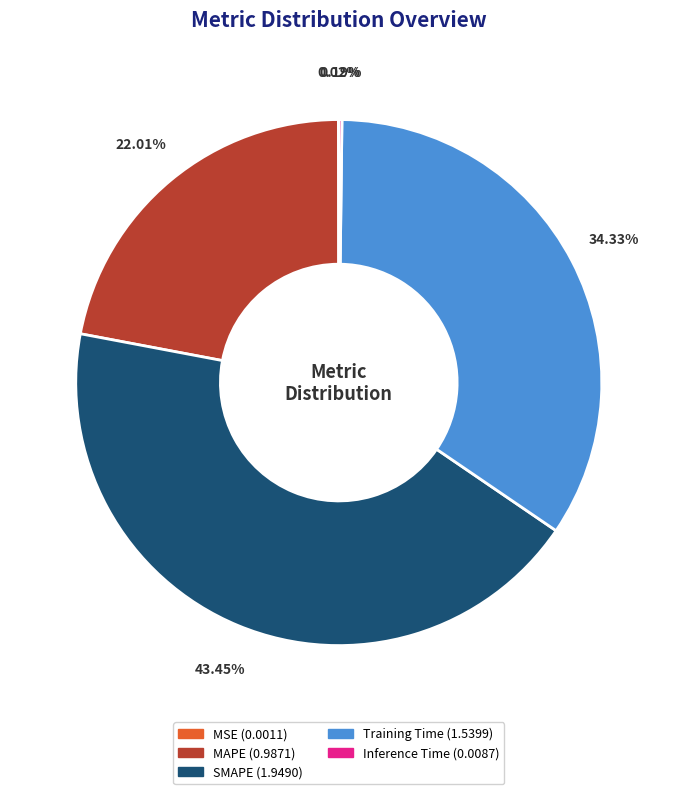

Combined, do MAPE and SMAPE account for over 50%?

Yes